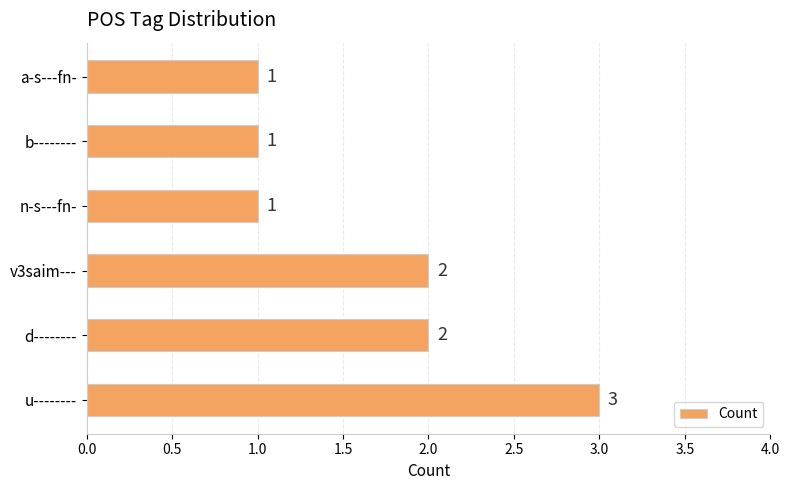

What is the maximum value shown in the chart?

3